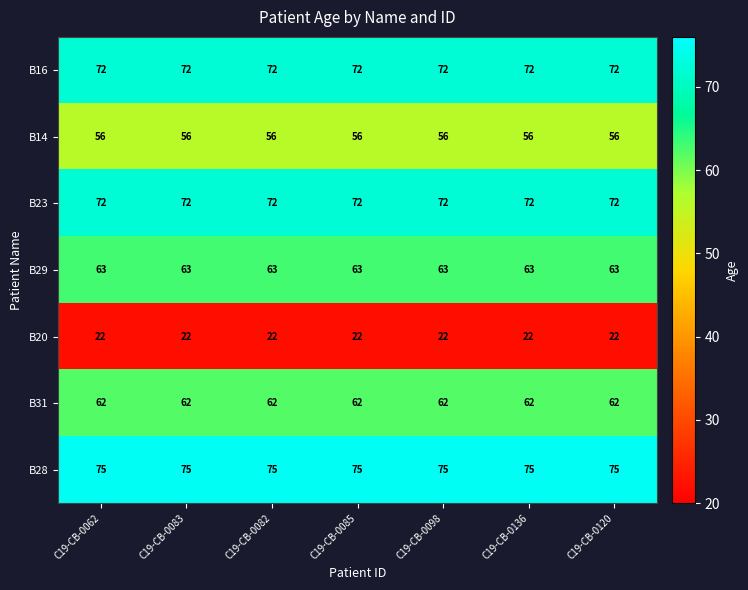

Count the number of data series in this chart.

7